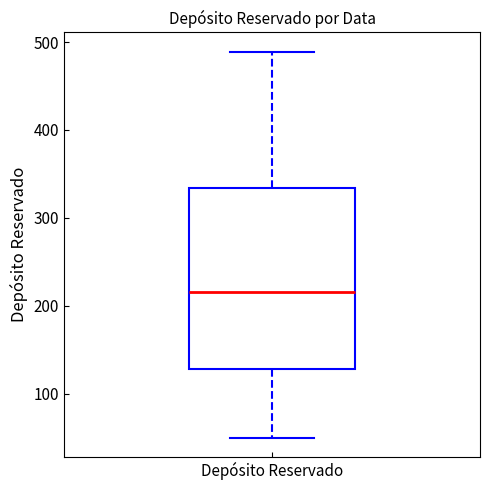

Transcribe this box plot: give where the median line is, the range the box spans, and where the two whiskers end, as read against the y-axis. The values are not printed on the chart, so give them approximately, as read against the axis.

median 220, box 130 to 330, whiskers 50 to 490